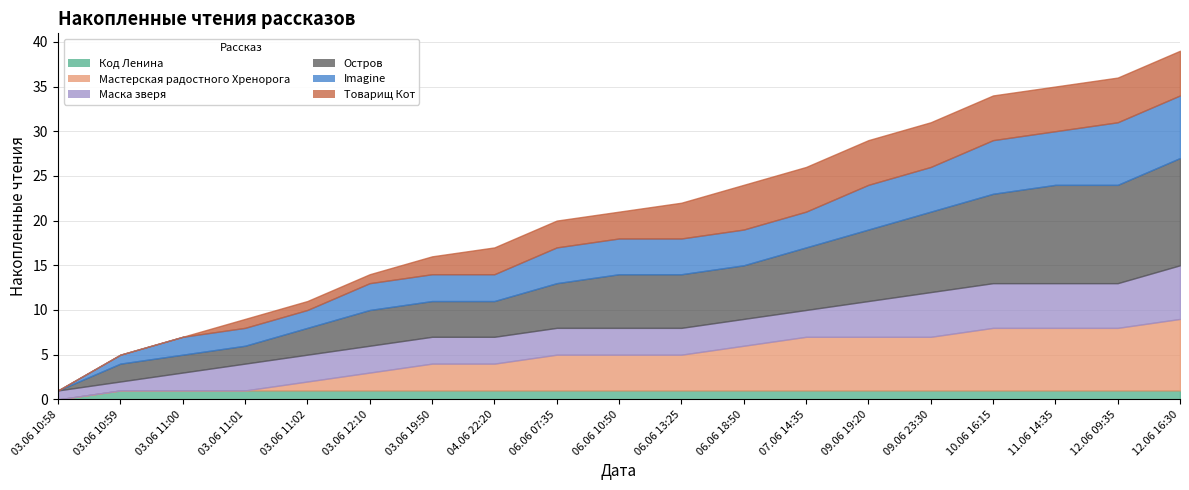

The value of Маска зверя at 07.06 14:35 is 5. True or false?

False